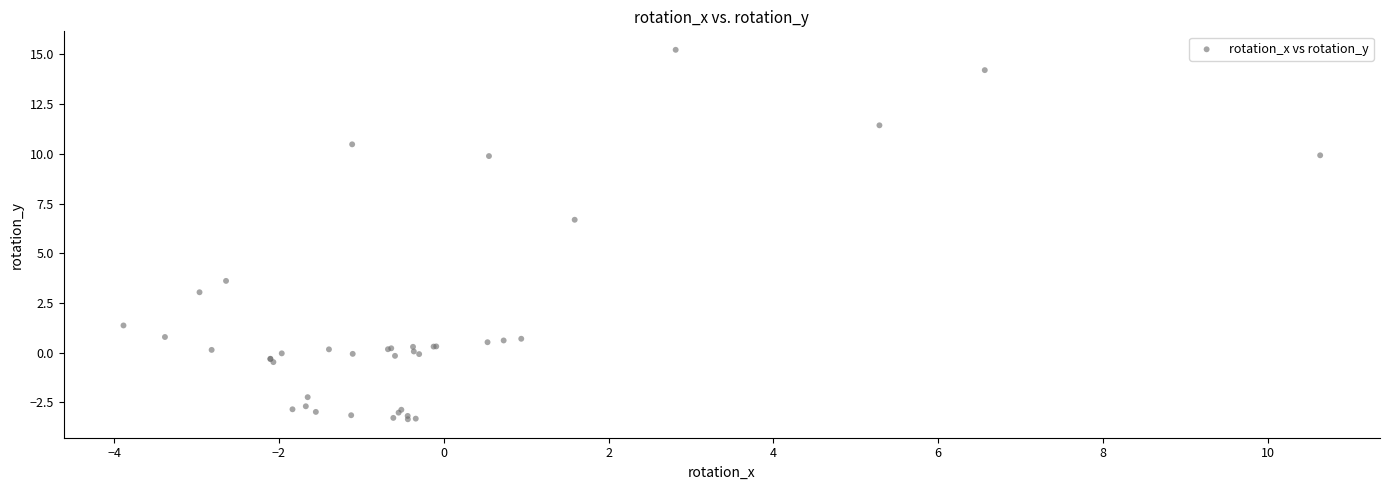

What Y value in the scatter plot is closest to 5?

3.6